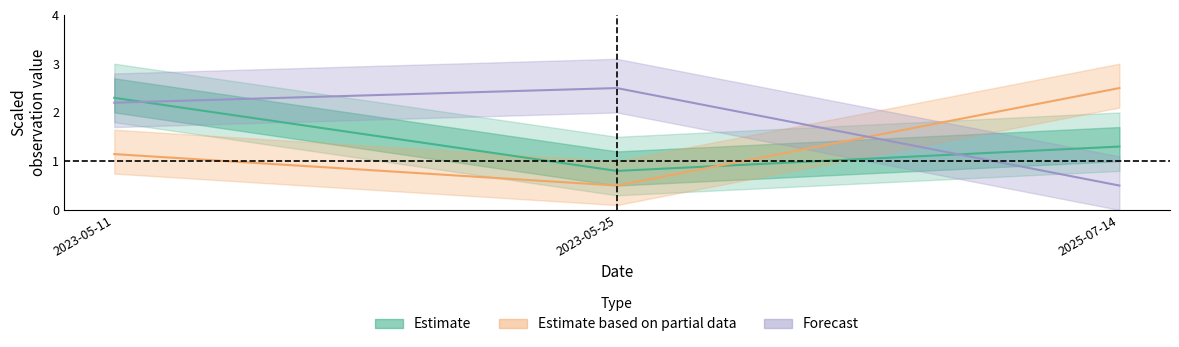

Which category has the lowest value in the Noggrannhet series?

2023-05-25